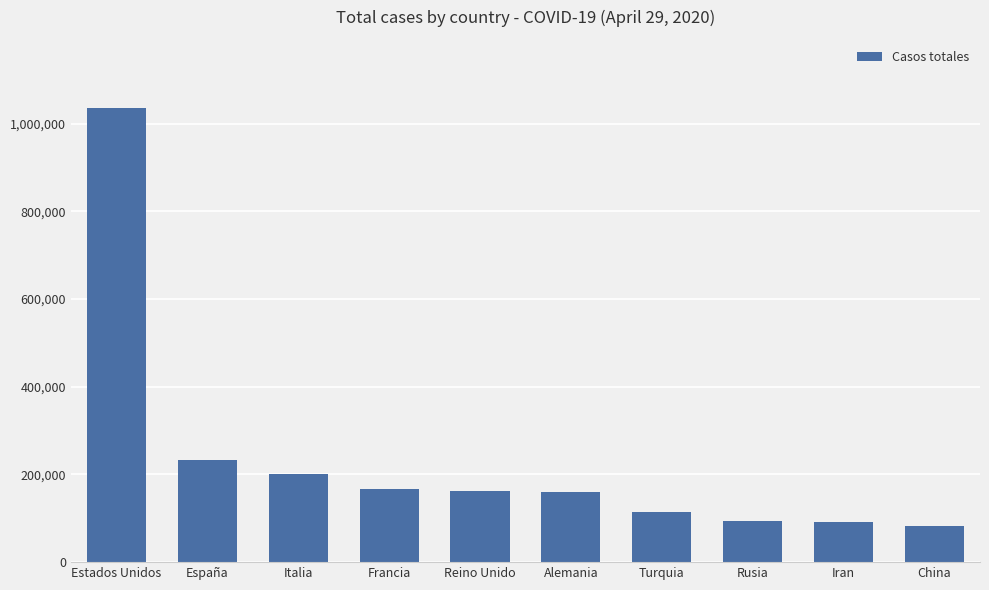

Does the chart contain any negative values?

No